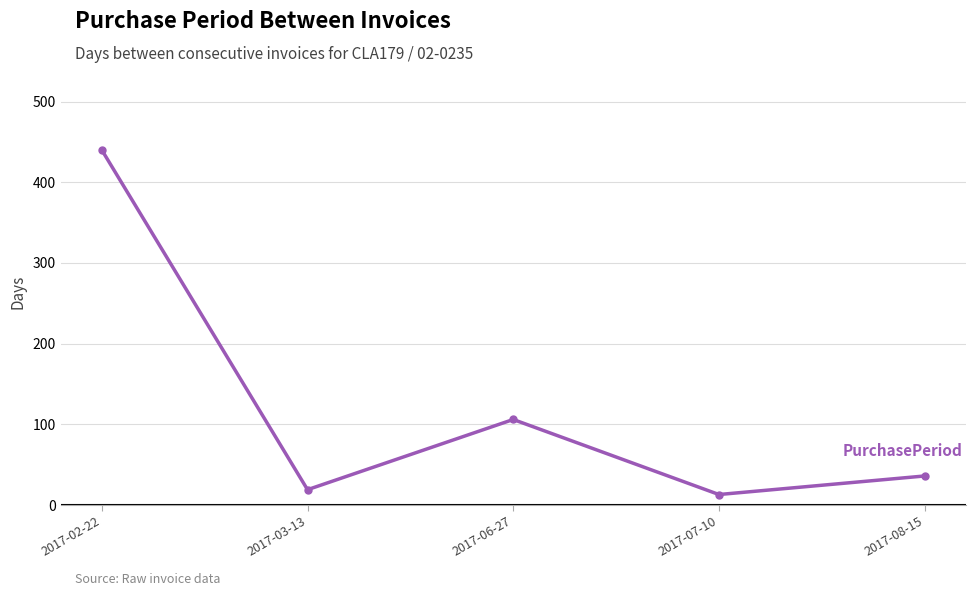

Is this an area chart (filled region under the line)?

No